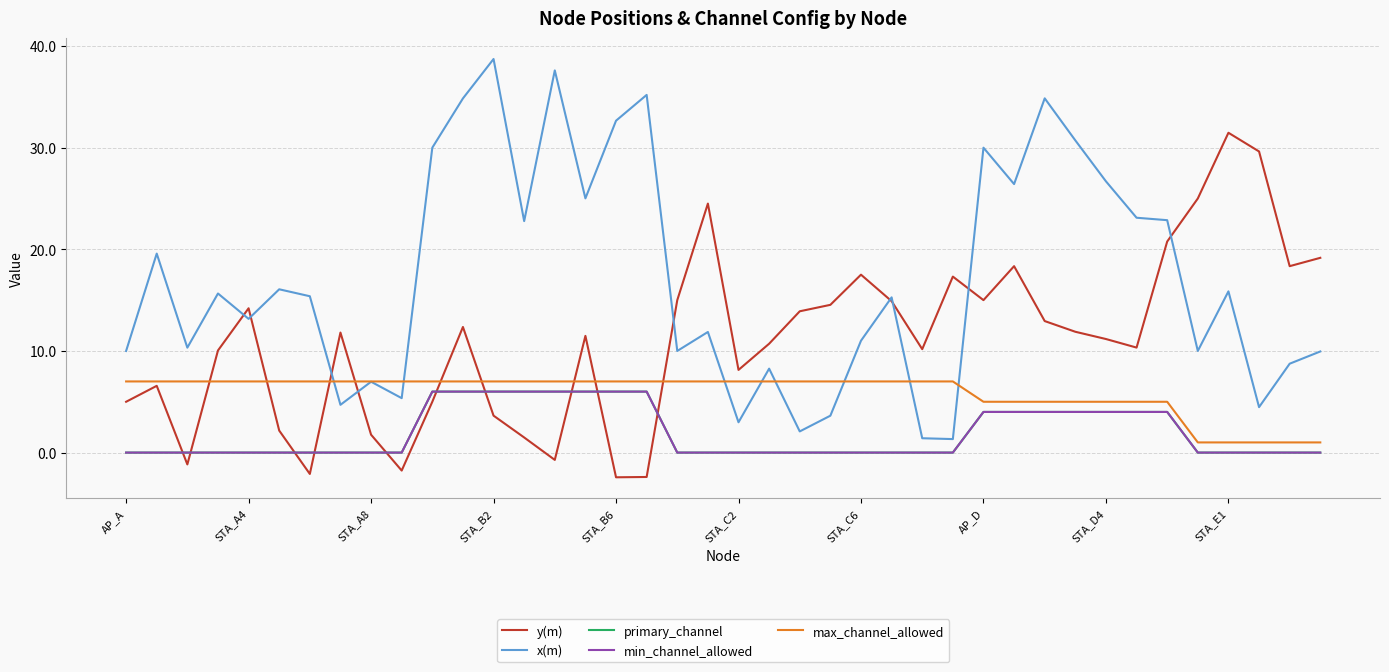

Does the chart display data point markers on the line(s)?

No